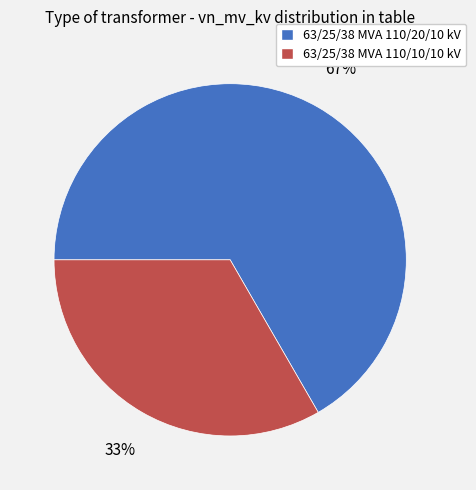

Rank the categories by value from lowest to highest.

63/25/38 MVA 110/10/10 kV, 63/25/38 MVA 110/20/10 kV